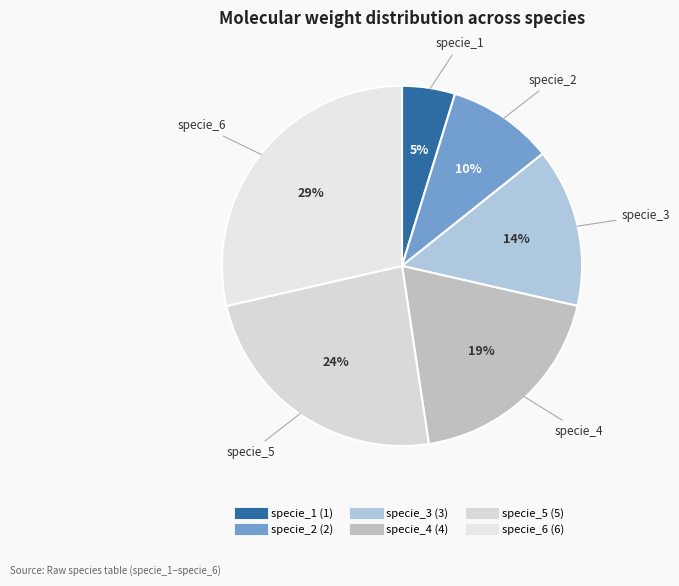

To the nearest percent, what is the difference between the specie_6 and specie_4 slice percentages?

10%